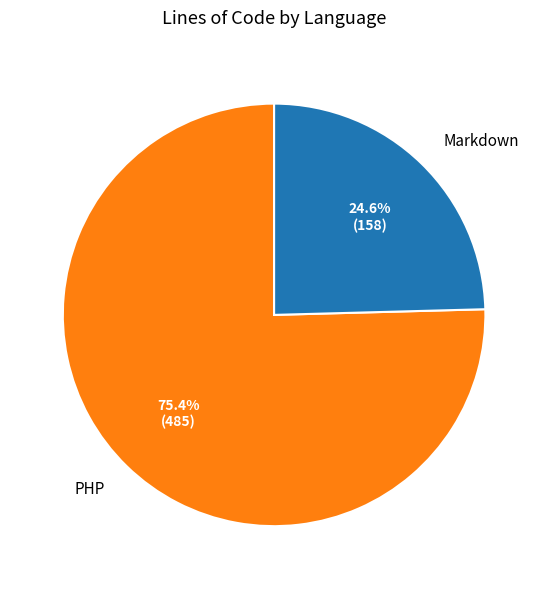

The PHP slice represents 75% of the pie. True or false?

True